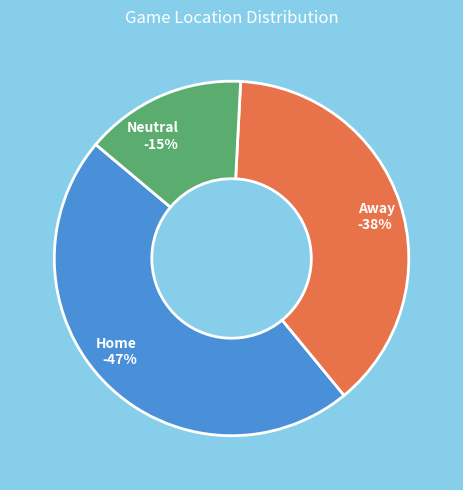

To the nearest percent, what portion does Home represent?

47%